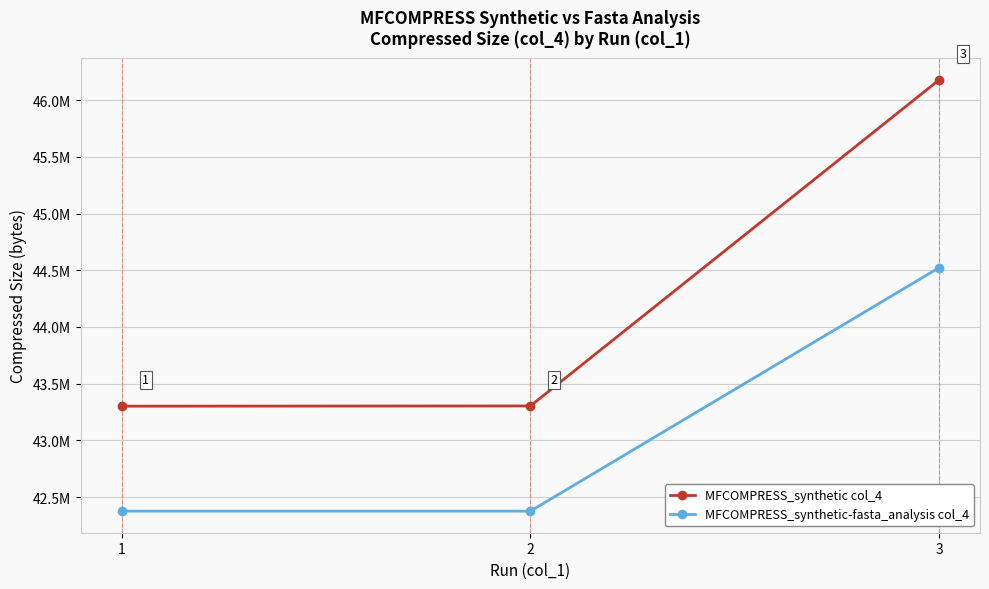

What is the value of the MFCOMPRESS_synthetic-fasta_analysis col_4 point at the 1st from the left?

42376047